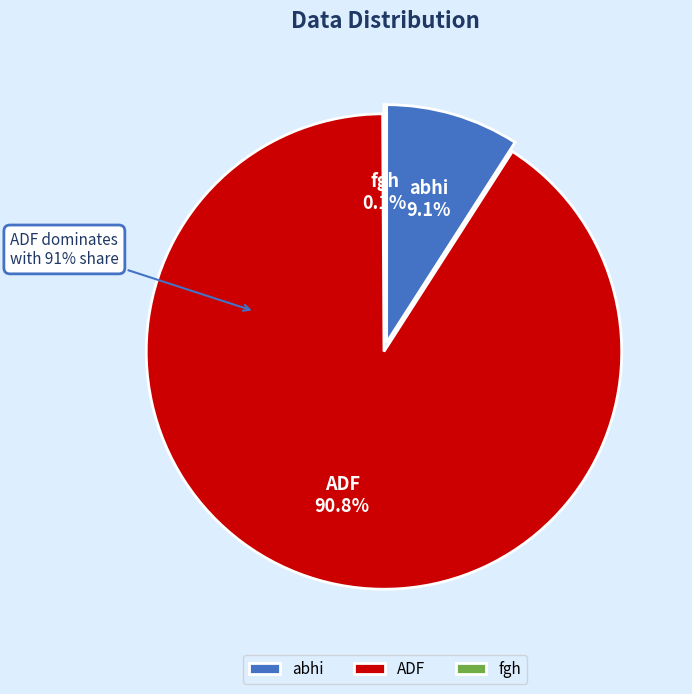

To the nearest percent, what is the average slice percentage?

33%